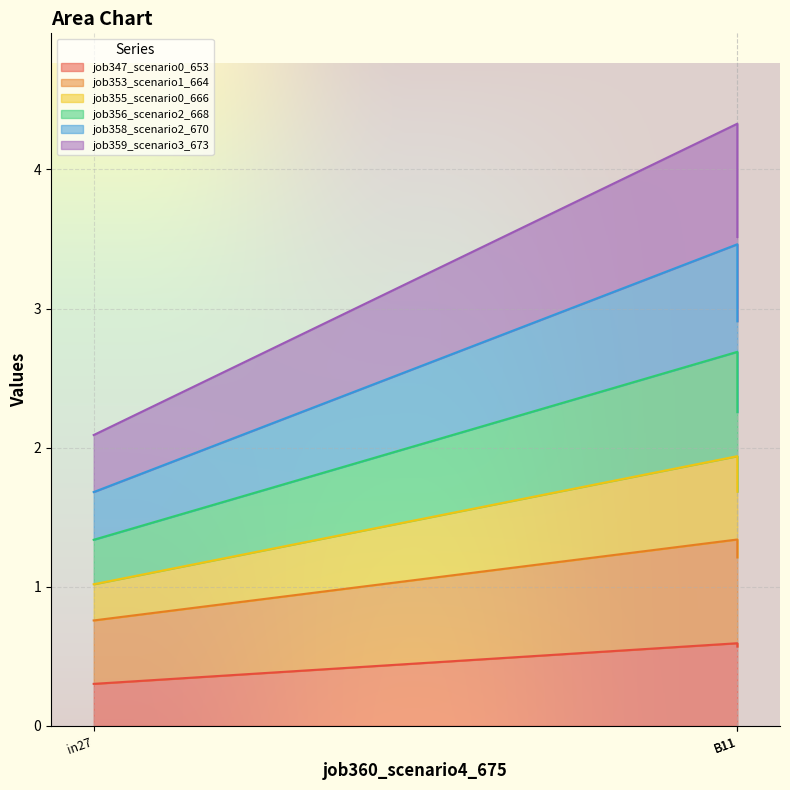

Does the chart display data point markers on the line(s)?

No